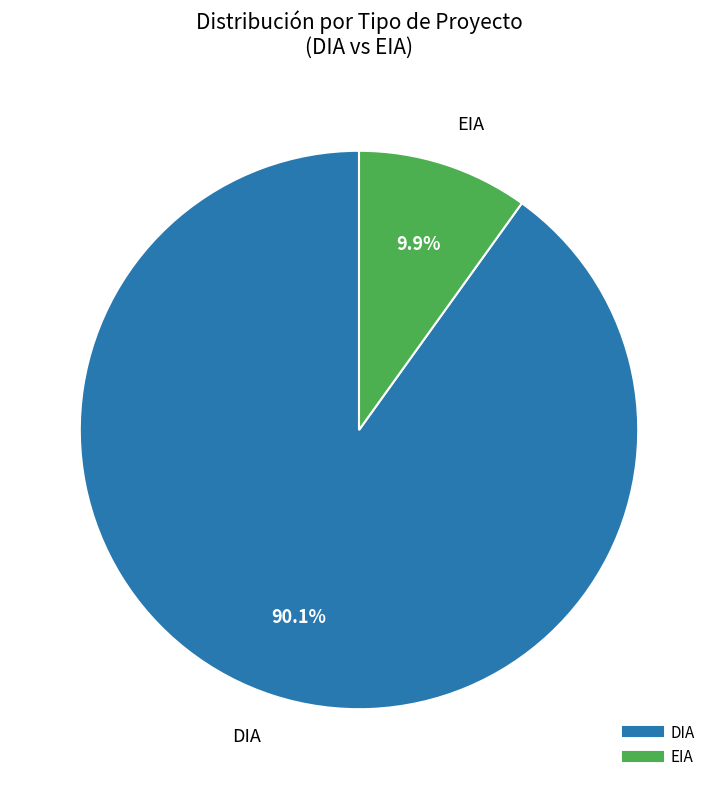

What percentage is the DIA slice, to the nearest percent?

90%